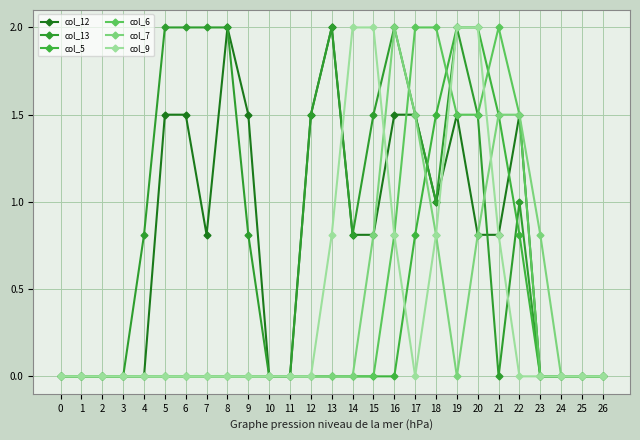

Does the chart have visible grid lines?

Yes